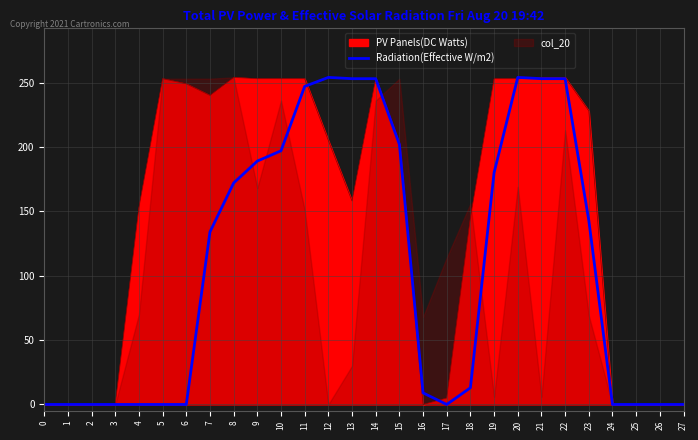

How many values are below 134?

14